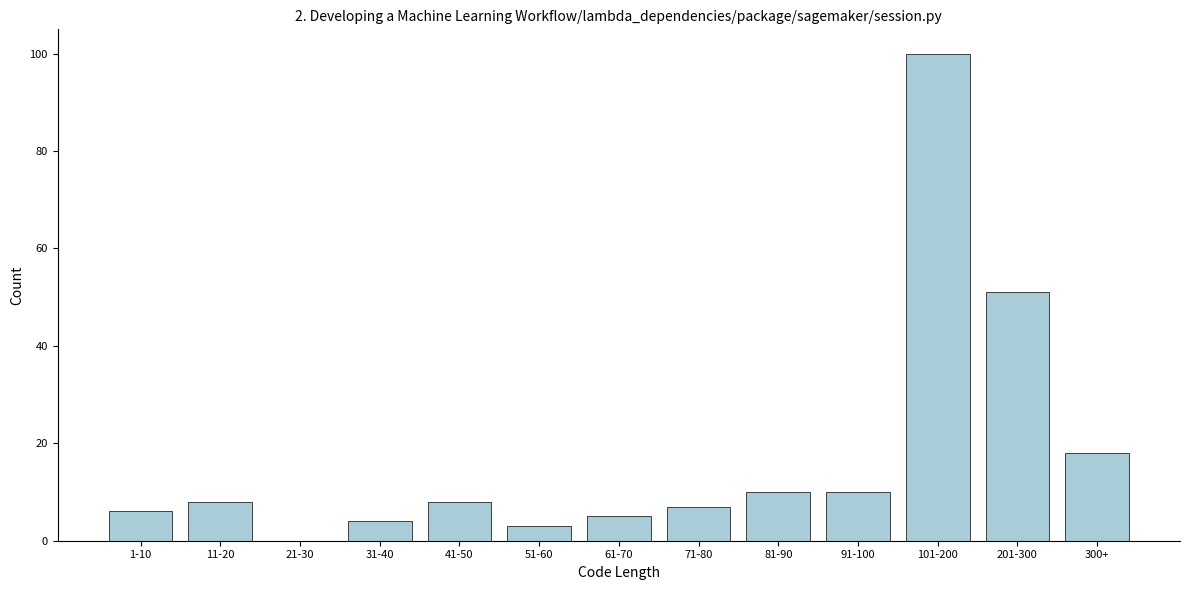

Reading right to left, list all the values displayed in this chart.

300+=18	201-300=51	101-200=100	91-100=10	81-90=10	71-80=7	61-70=5	51-60=3	41-50=8	31-40=4	21-30=0	11-20=8	1-10=6